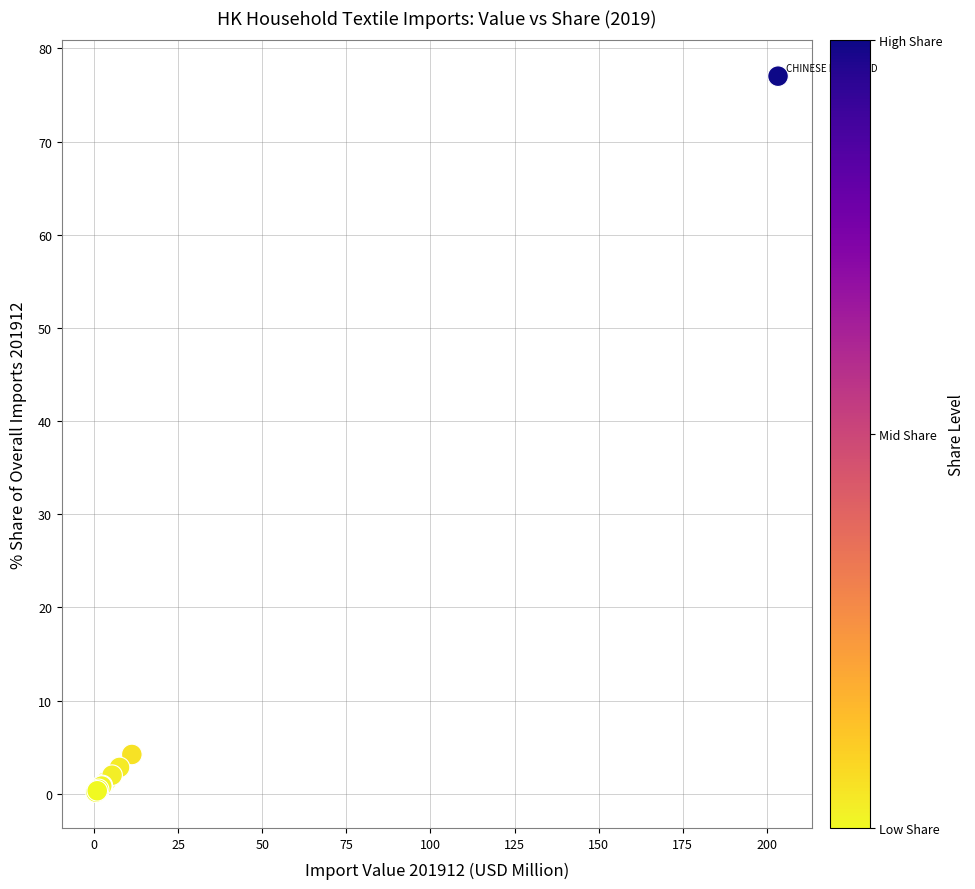

What Y value in the scatter plot is closest to 38?

4.2